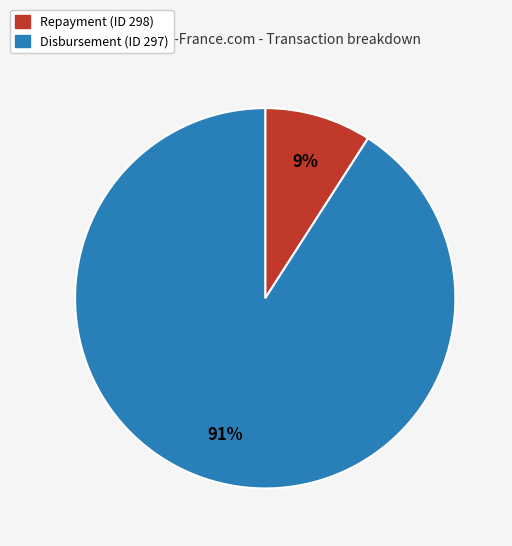

Which has a higher value, Repayment (ID 298) or Disbursement (ID 297)?

Disbursement (ID 297)